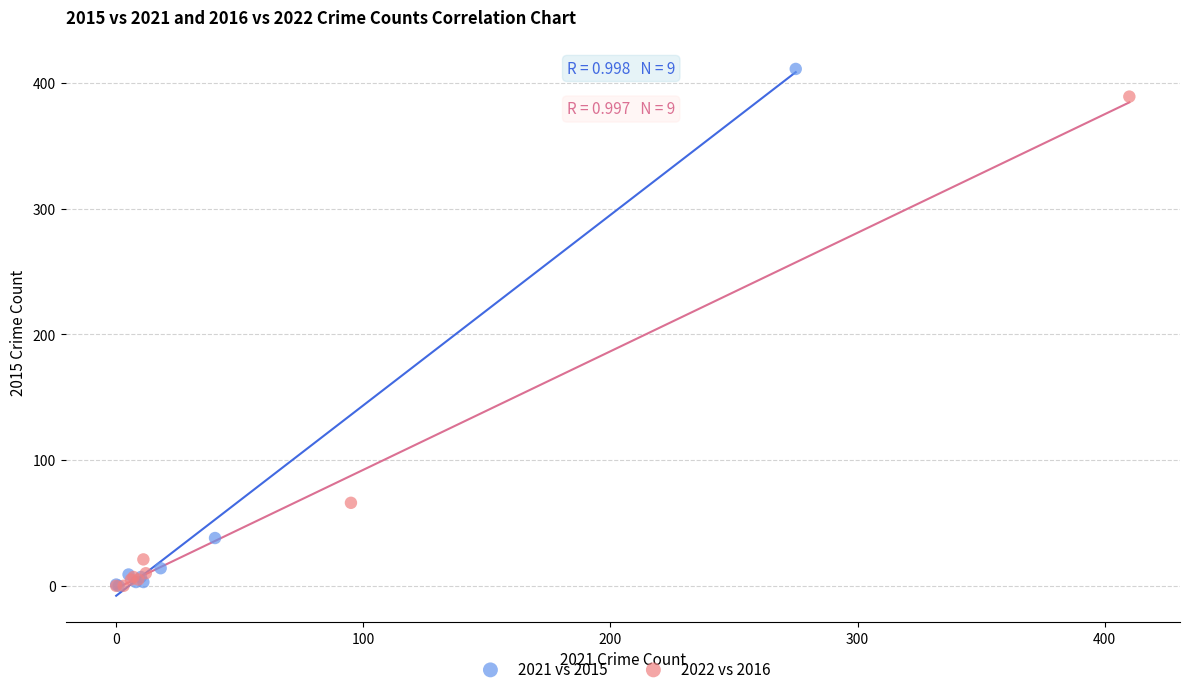

Which series reaches the maximum Y coordinate?

2021 vs 2015